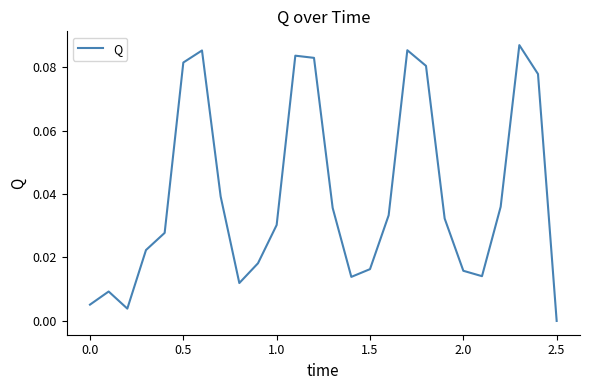

How many lines are shown in the chart?

1